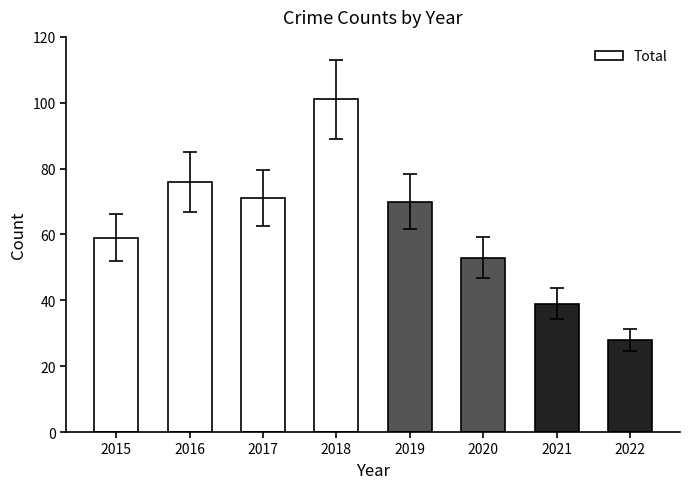

Are the bars grouped side by side (vs. stacked)?

No